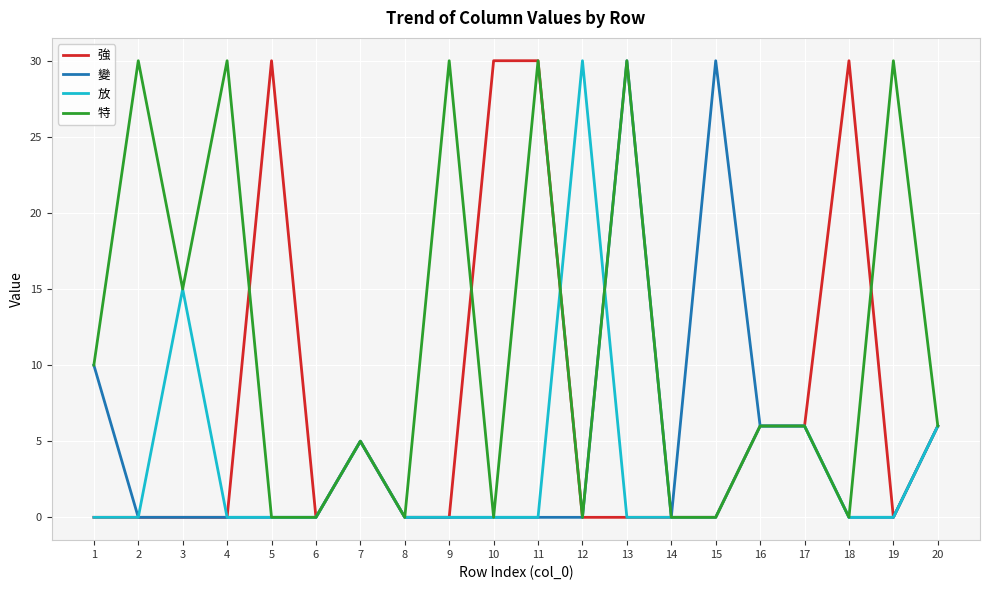

At how many categories does at least one series exceed 17?

11